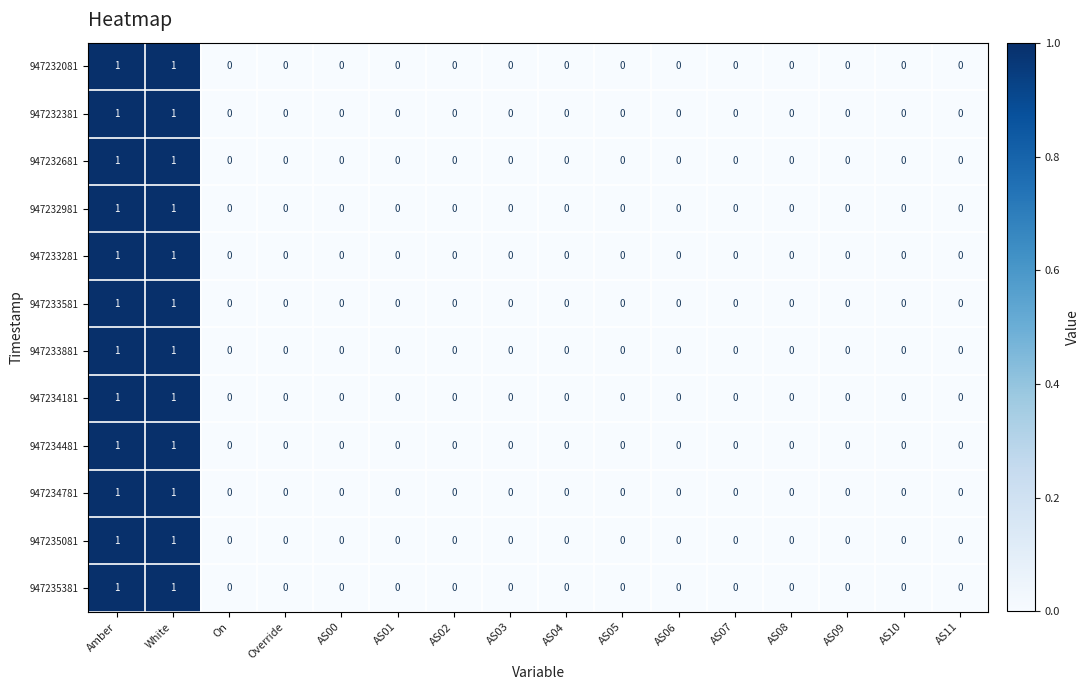

What is the total value across all series at Amber?

12